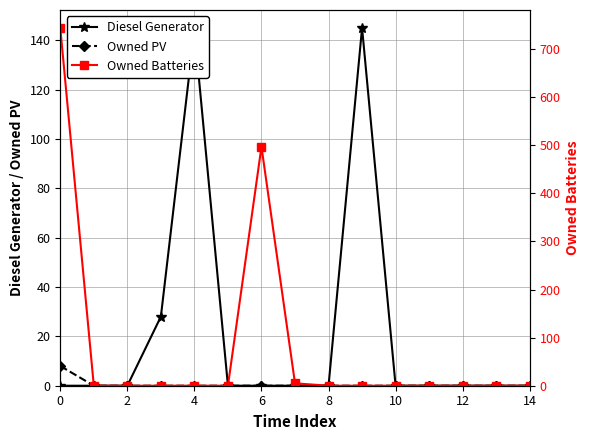

What is the maximum value shown in the chart?

744